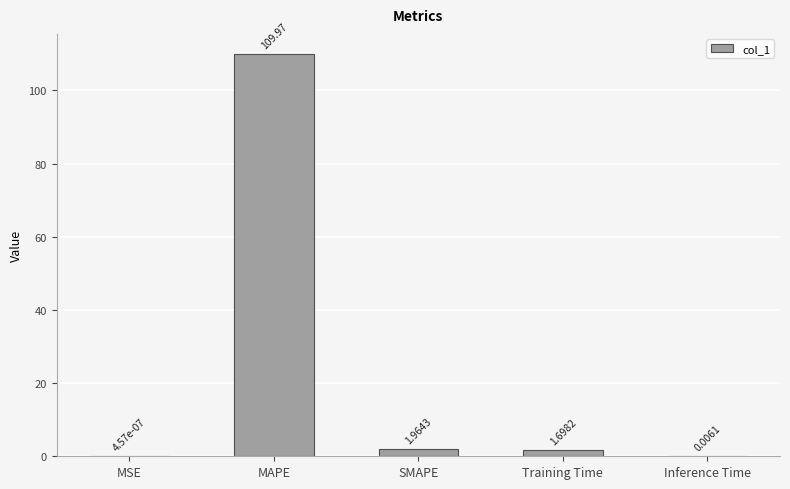

What is the sum of the values at Training Time and MSE?

1.7